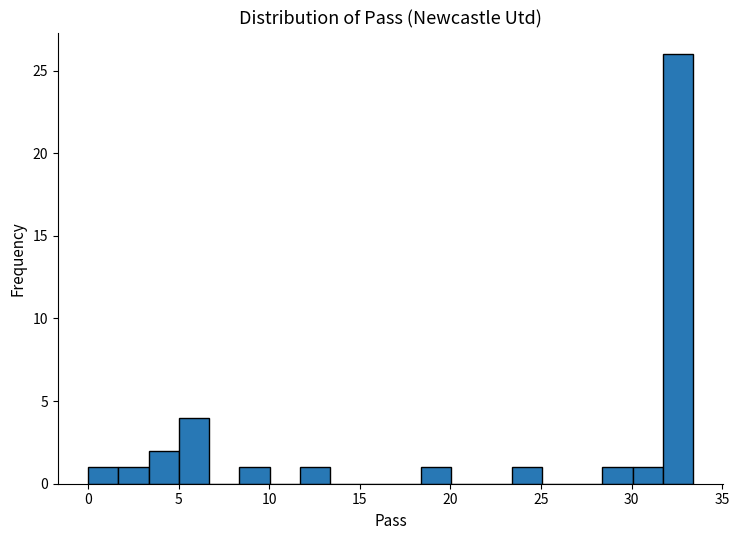

Around what value on the x-axis is the tallest bar? Give the approximate position of its centre, as read against the axis.

32.5